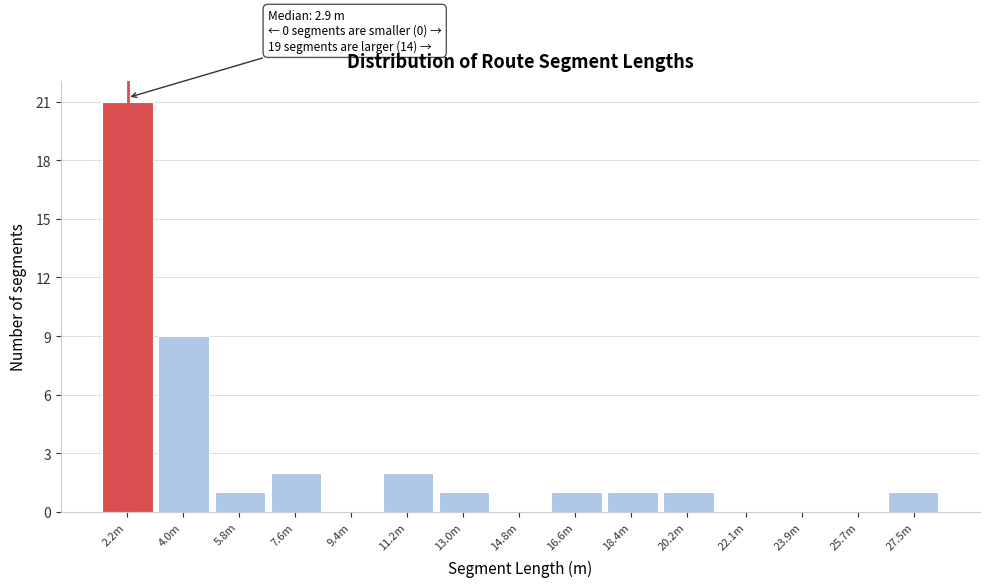

Reading left to right, extract all data points from this chart.

2.2m=21	4.0m=9	5.8m=1	7.6m=2	9.4m=0	11.2m=2	13.0m=1	14.8m=0	16.6m=1	18.4m=1	20.2m=1	22.1m=0	23.9m=0	25.7m=0	27.5m=1